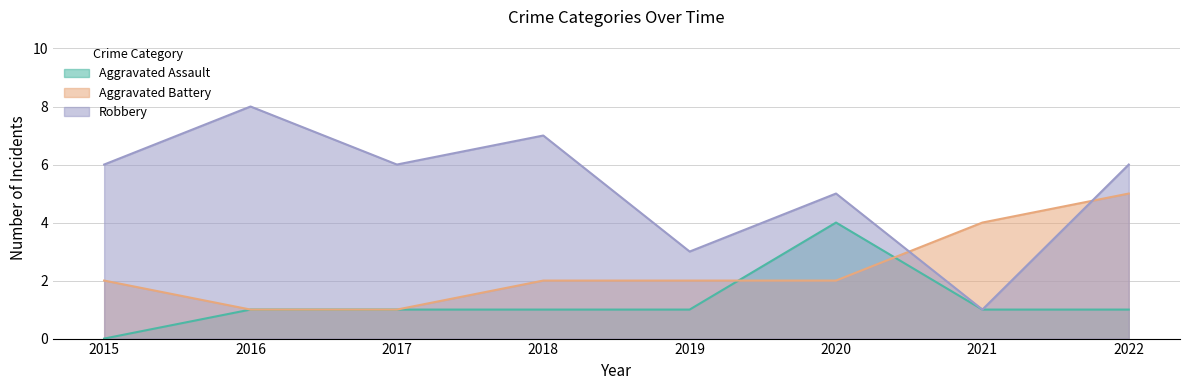

In Robbery, how many points are lower than both neighbors (excluding endpoints)?

3